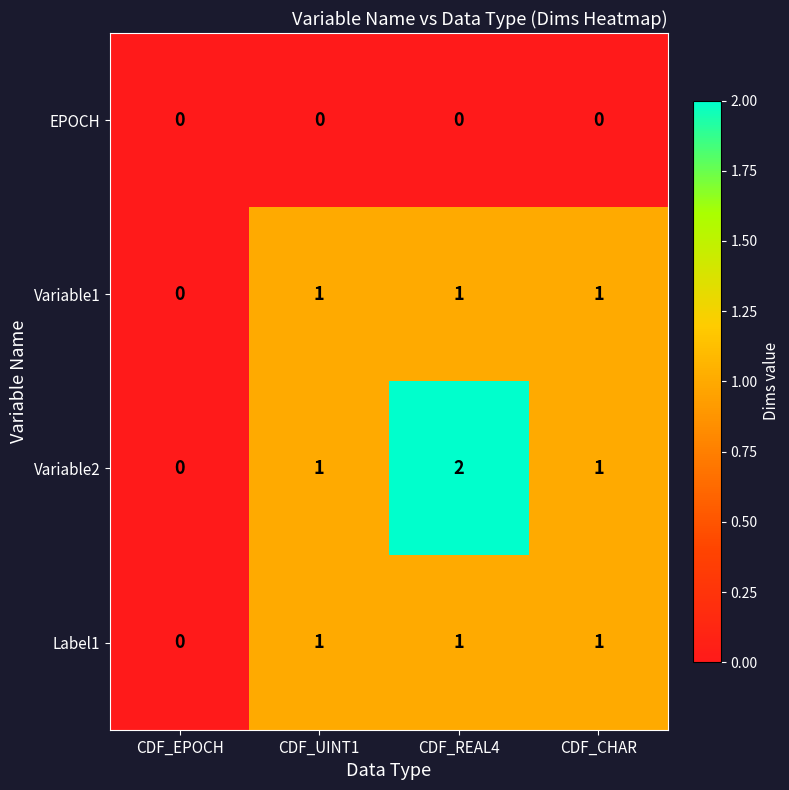

Which series has the largest total across all categories?

Variable2